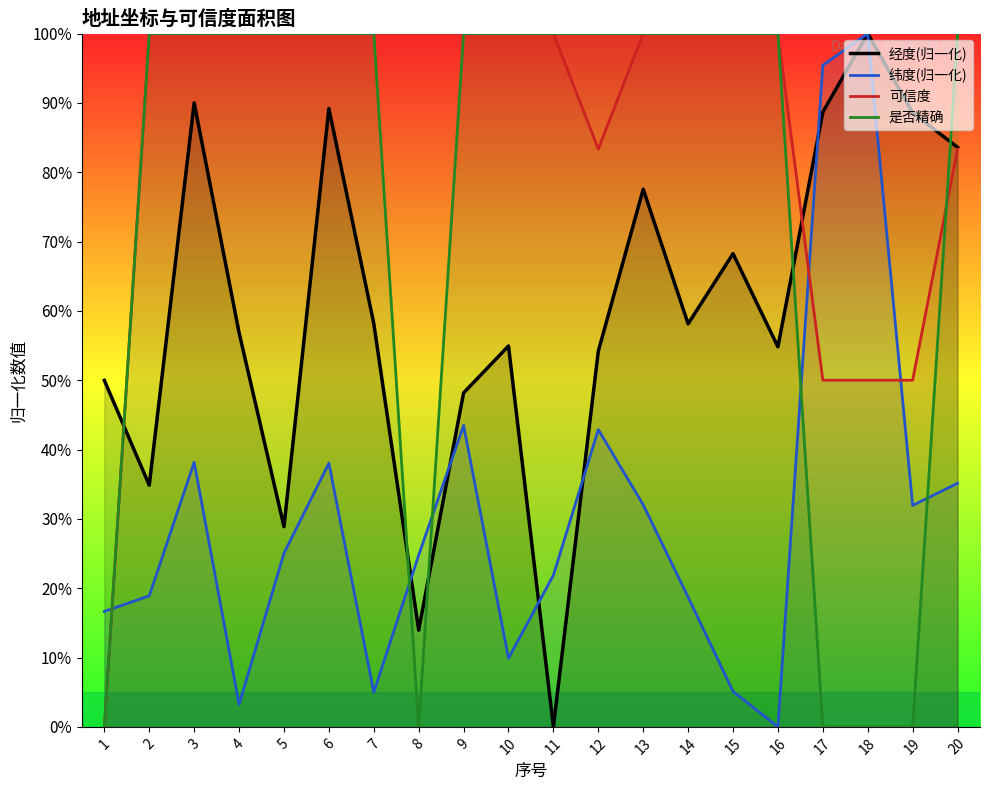

At which label is 纬度(归一化) closest to 50?

9